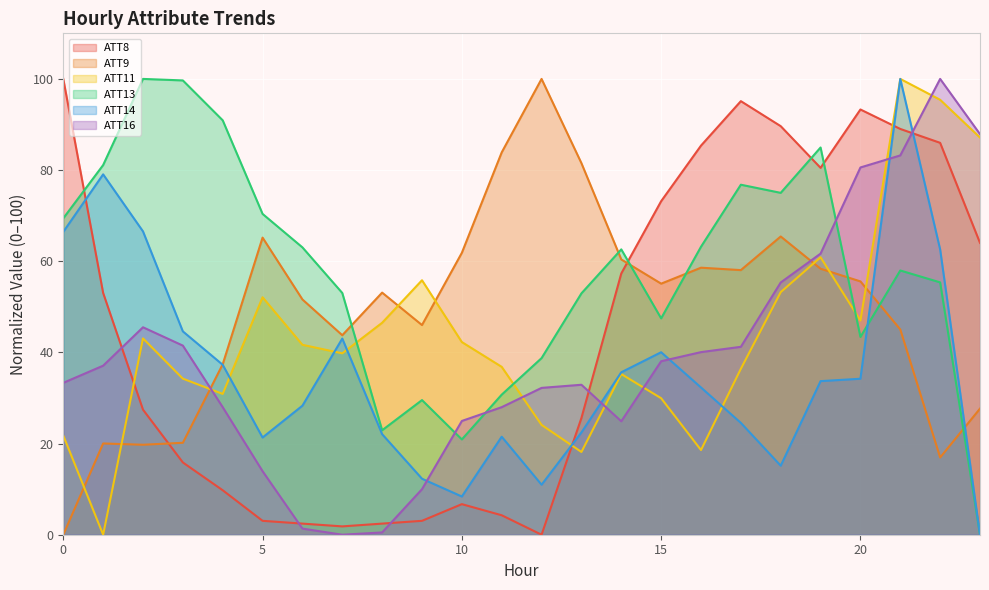

What is the value of the ATT13 point at the 23rd from the left?

55.4